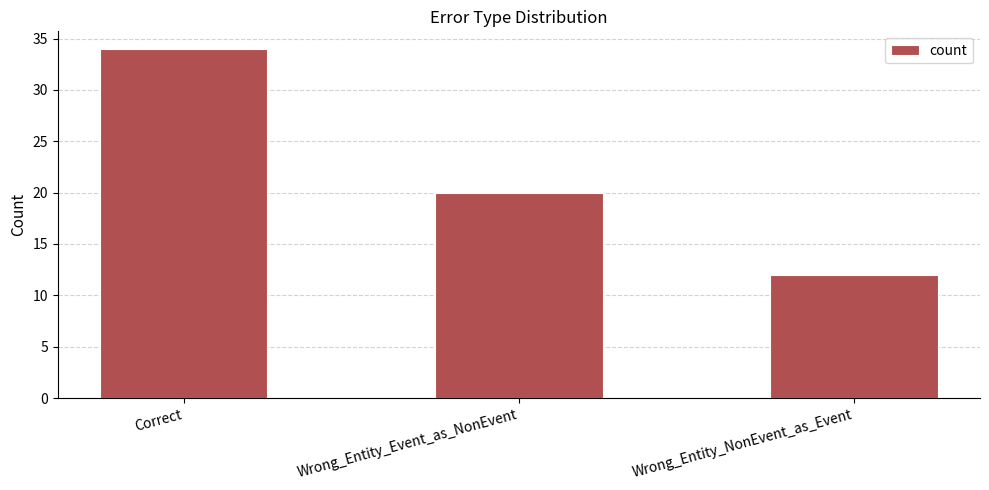

What is the difference between the maximum and minimum values?

22